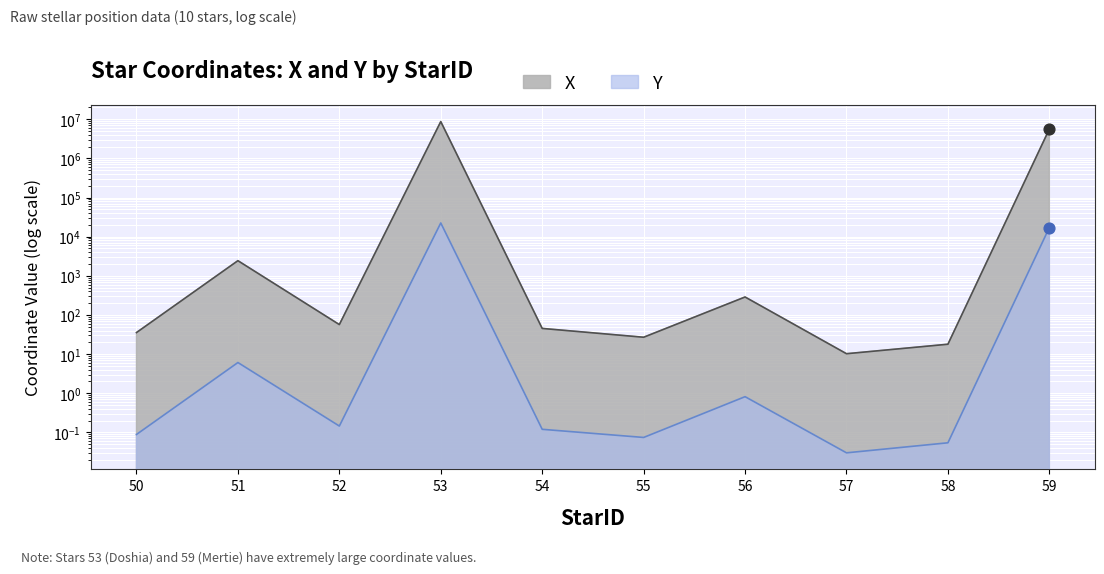

Which series has the largest total across all categories?

X